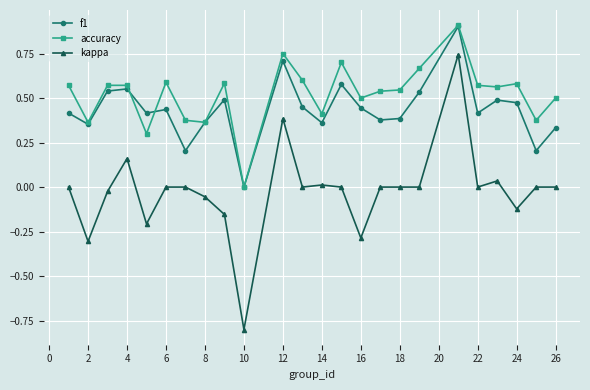

Is this an area chart (filled region under the line)?

No